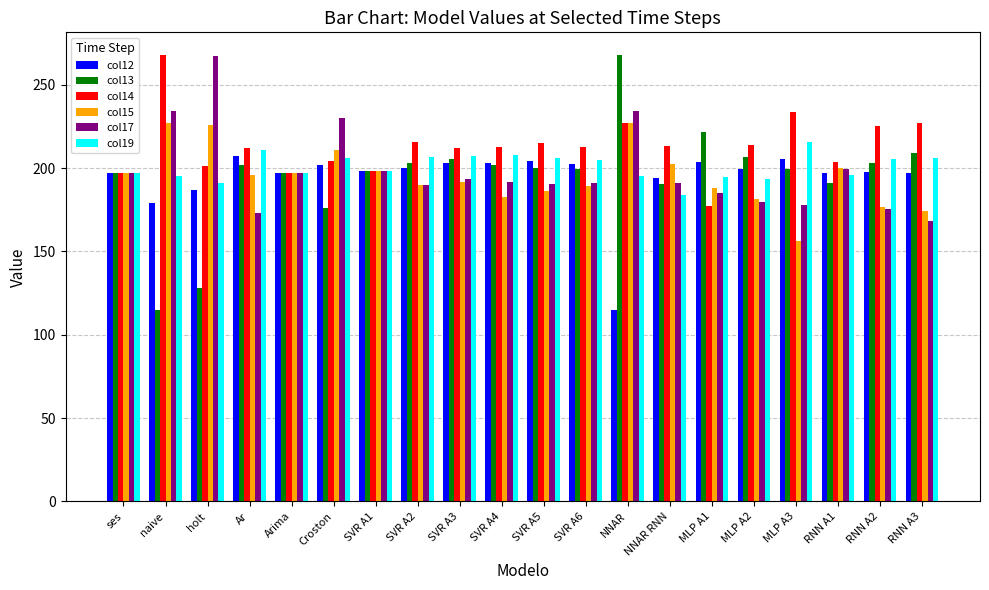

Is the value of col14 at holt greater than the value of col19 at naive?

Yes